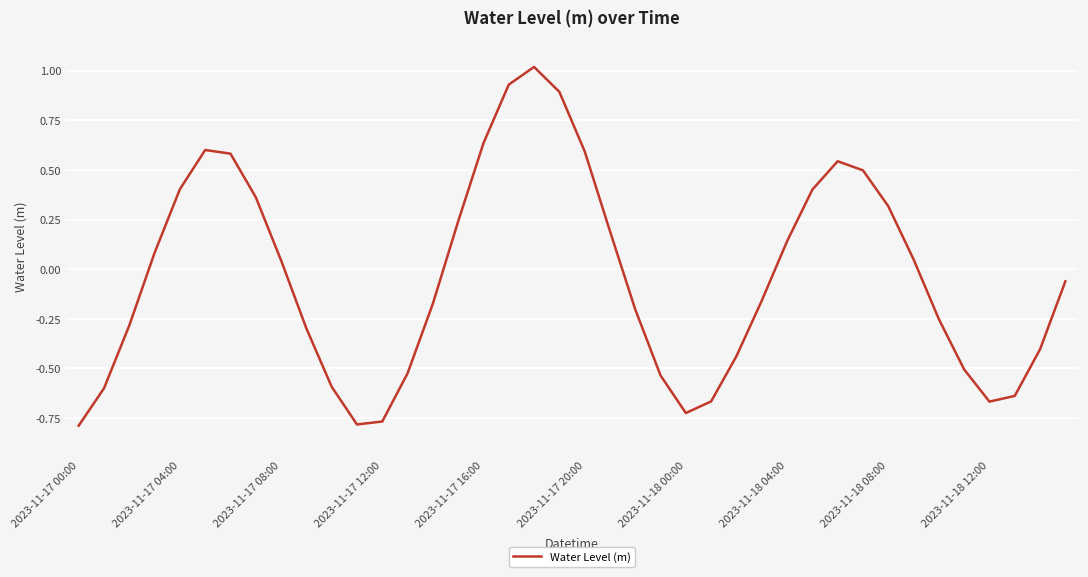

What is the difference between the maximum and minimum values?

1.8